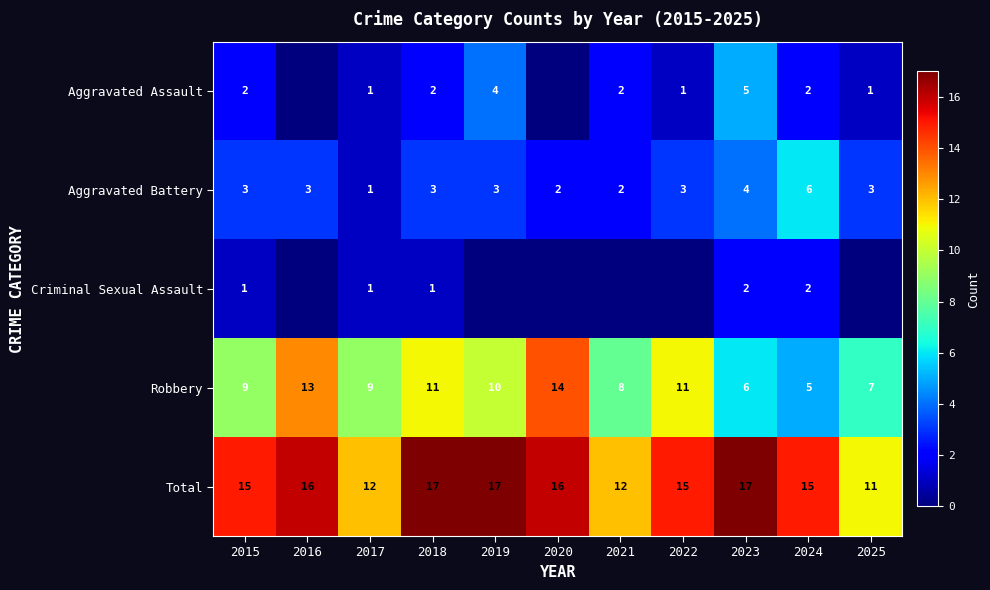

True or false: Aggravated Battery has a value of 1 at 2023.

False